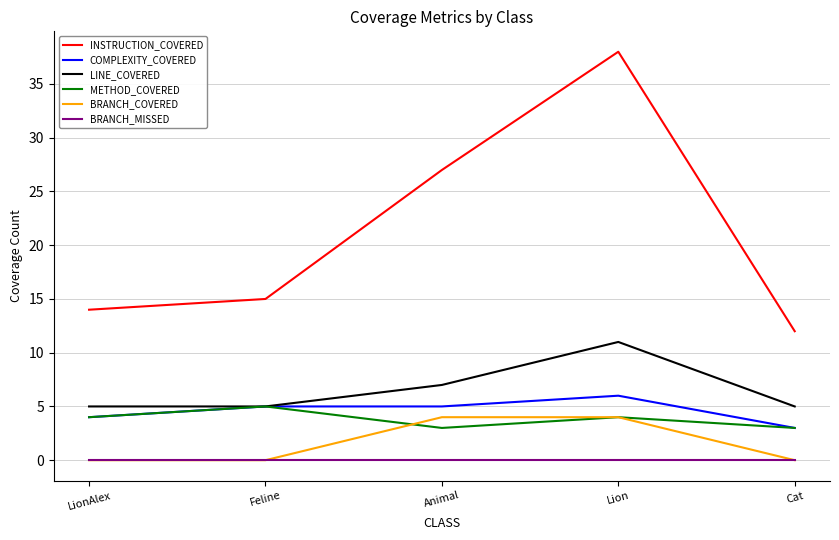

How many COMPLEXITY_COVERED values are between 4 and 5?

3